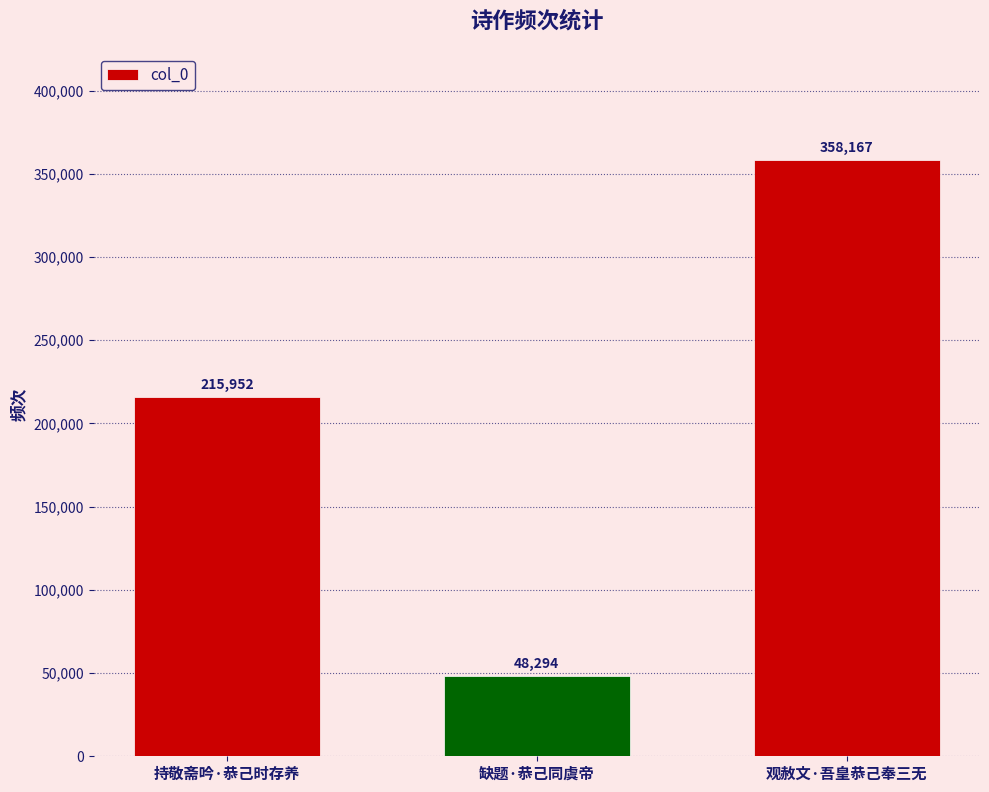

Which category has the lowest value across all series?

缺题·恭己同虞帝